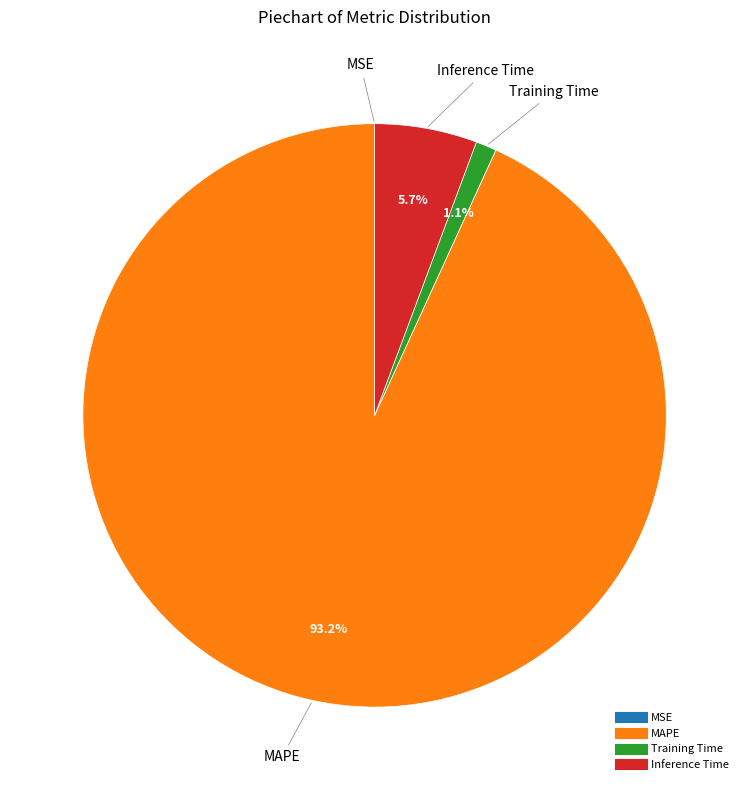

How much of the chart is everything except Inference Time?

94.3%